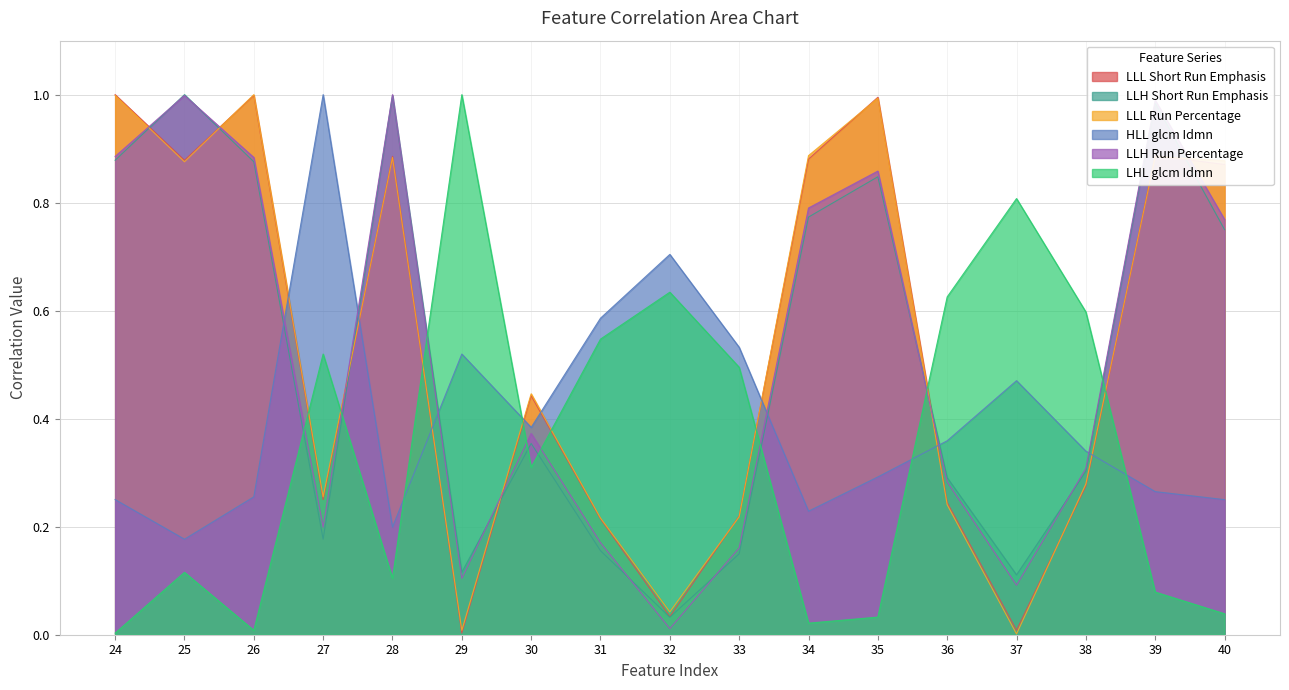

True or false: HLL glcm Idmn has a value of 0.1 at 28.

False